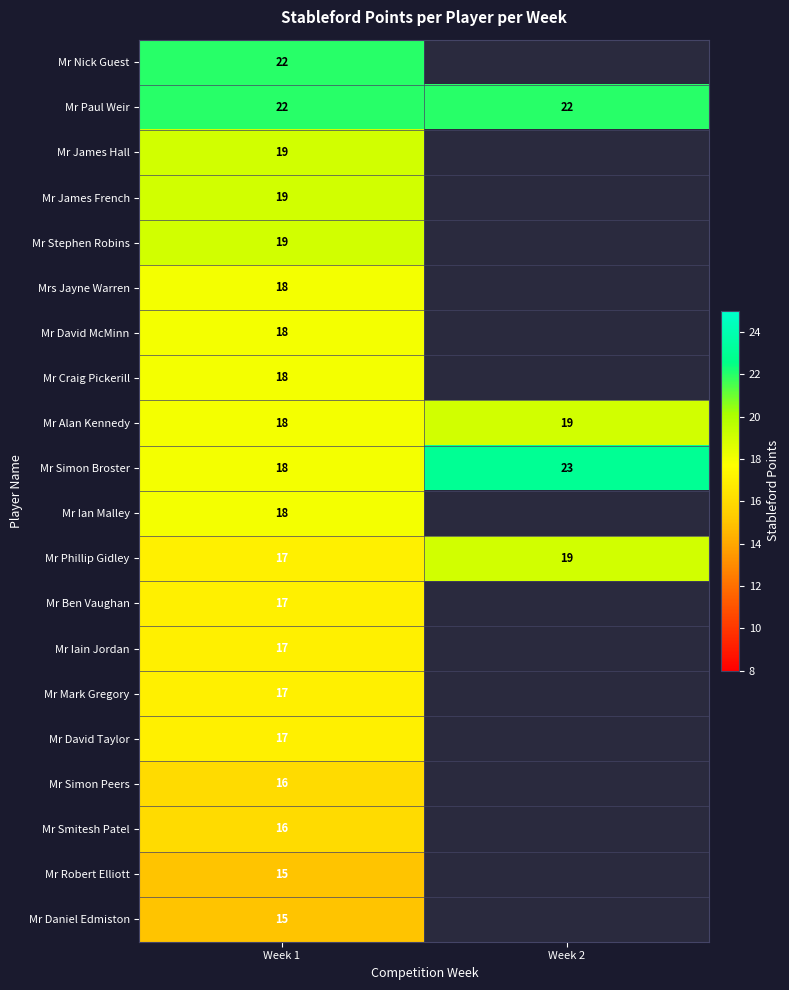

How many Mr Phillip Gidley values are between 17 and 19?

2